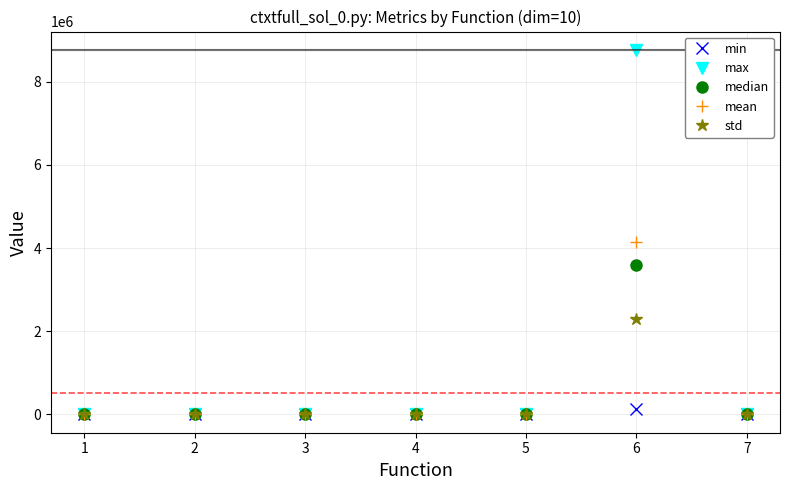

What is the value of the median point at the 3rd from the left?

34.7